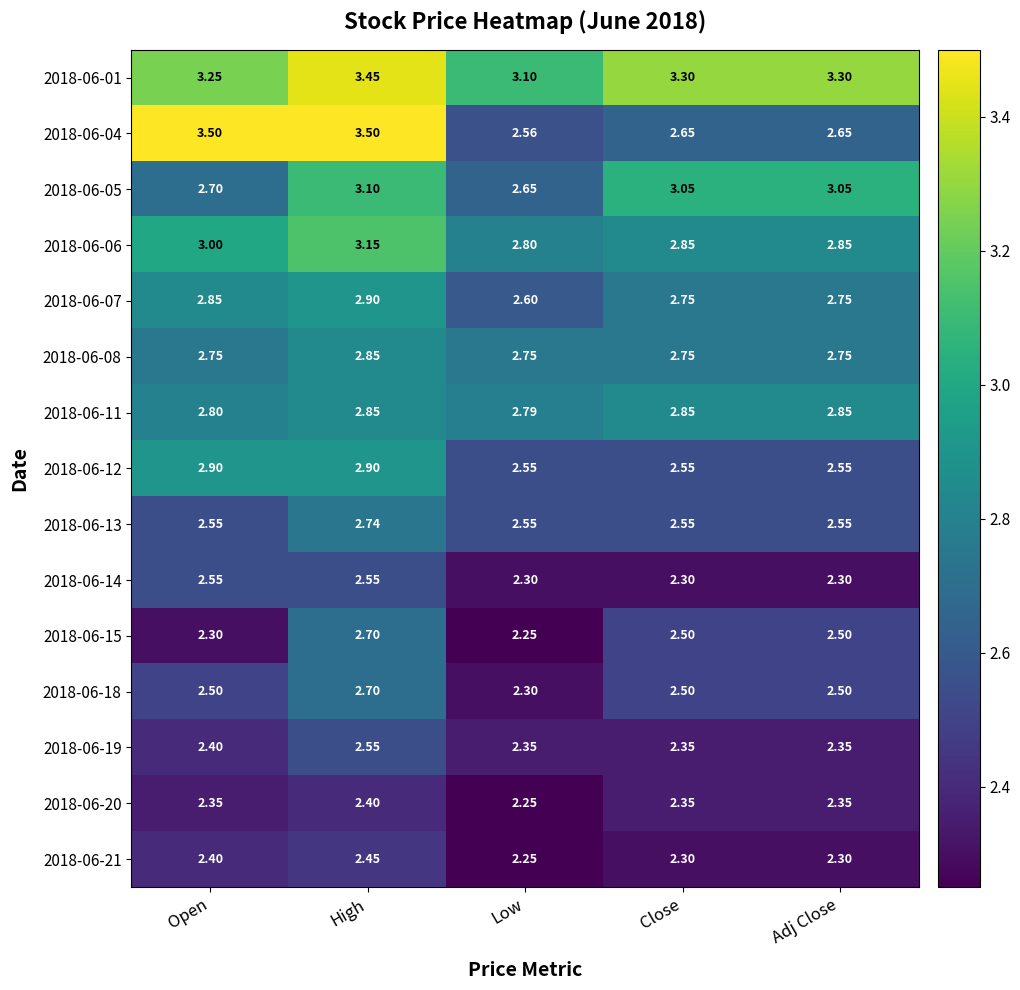

How many data points does each series have?

5